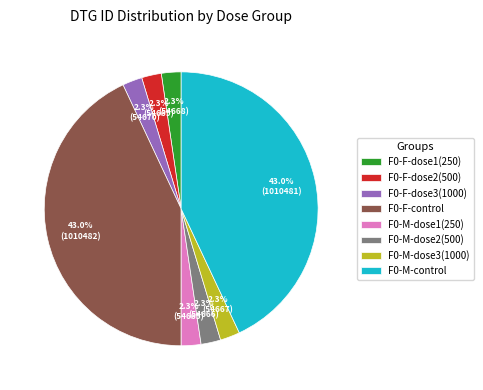

Count the number of slices in the pie.

8